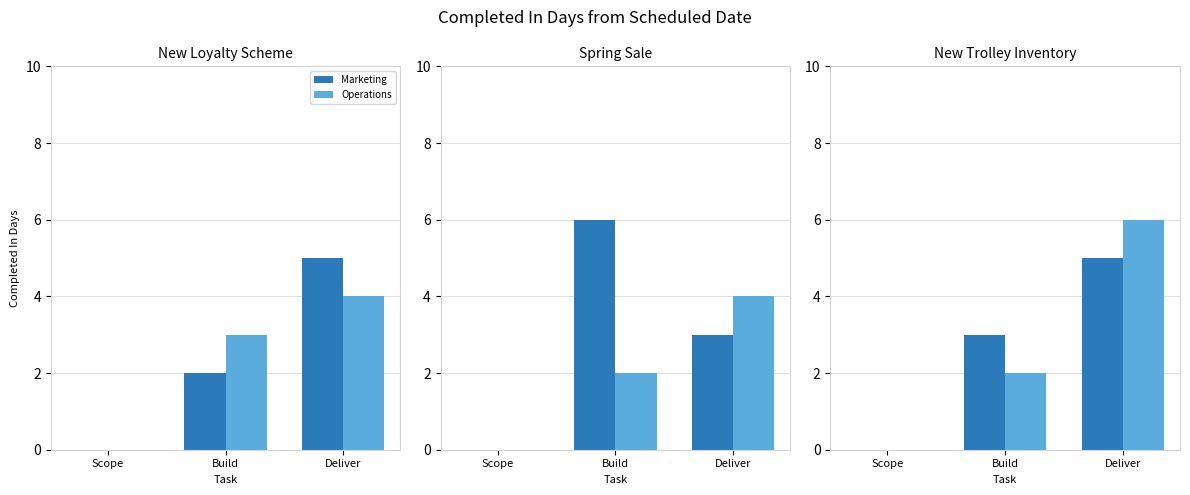

How many values in Operations are above zero?

2